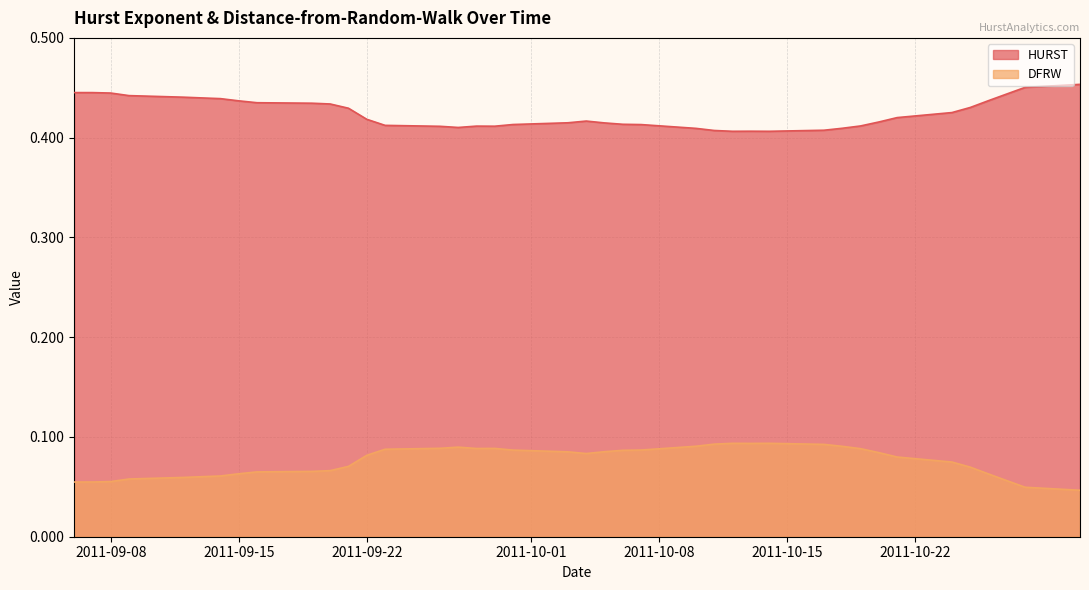

Rank the series at 2011-09-22 from lowest to highest value.

DFRW, HURST